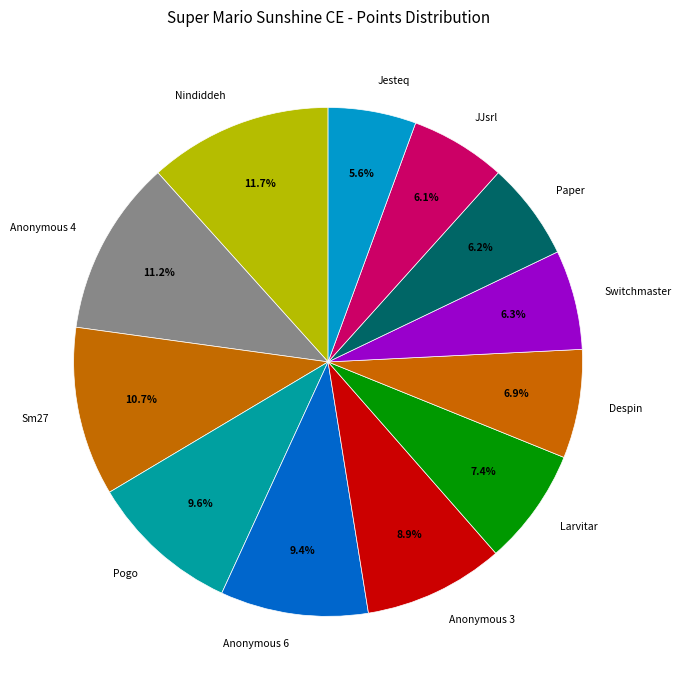

Is it true that Larvitar is 1% of the pie?

False